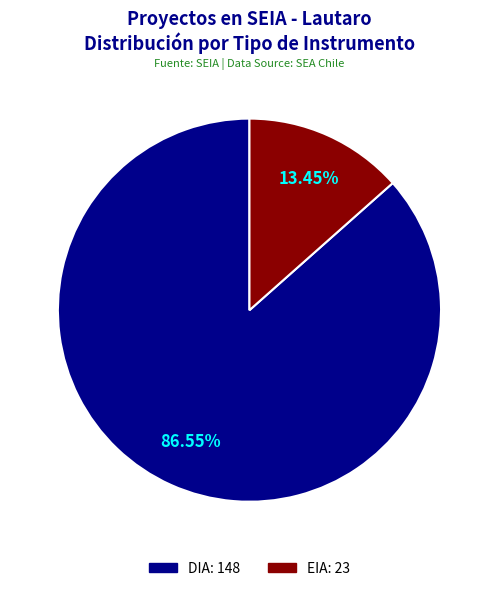

Is there a majority slice in this chart?

Yes